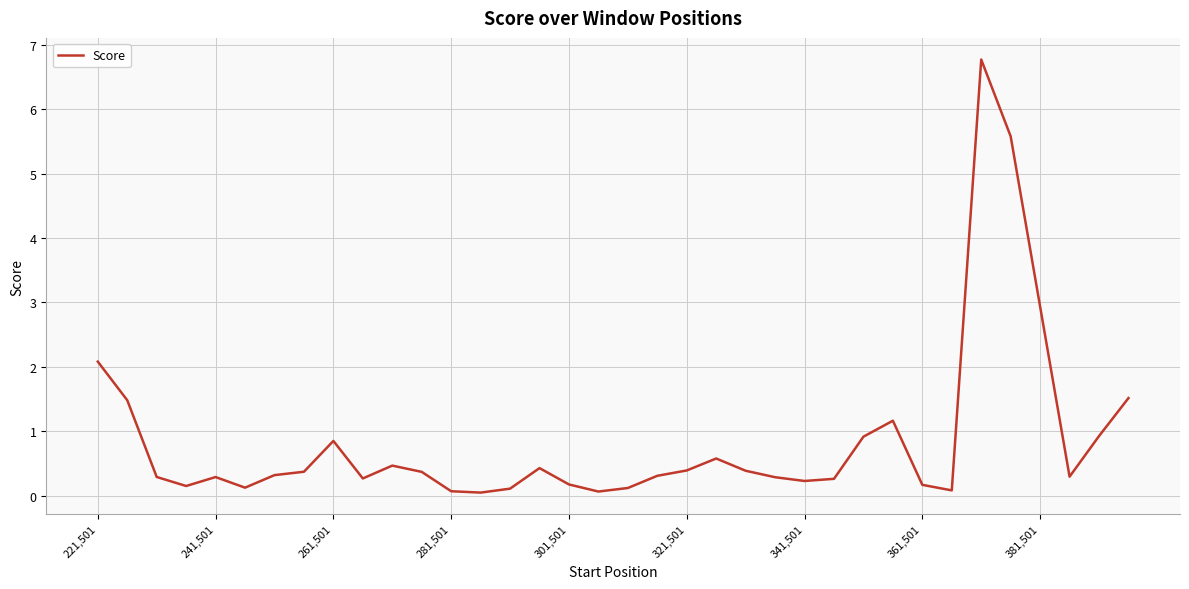

What is the greatest value displayed?

6.8